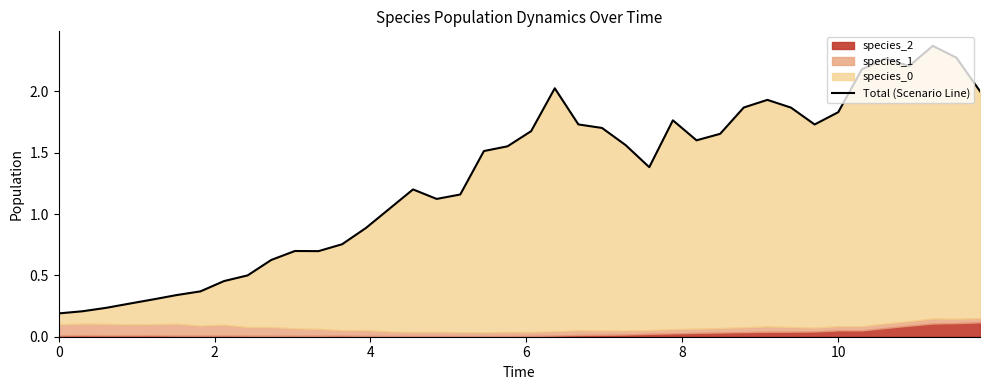

How many lines are shown in the chart?

1